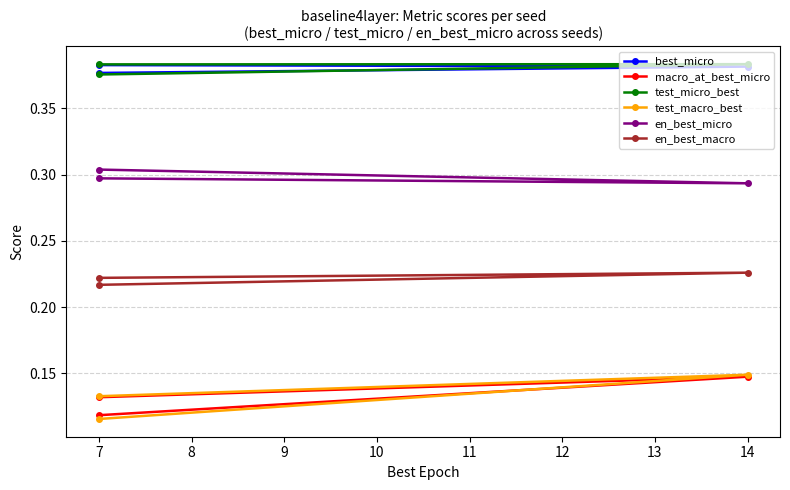

What is the value of the en_best_macro point at the 1st from the left?

0.2